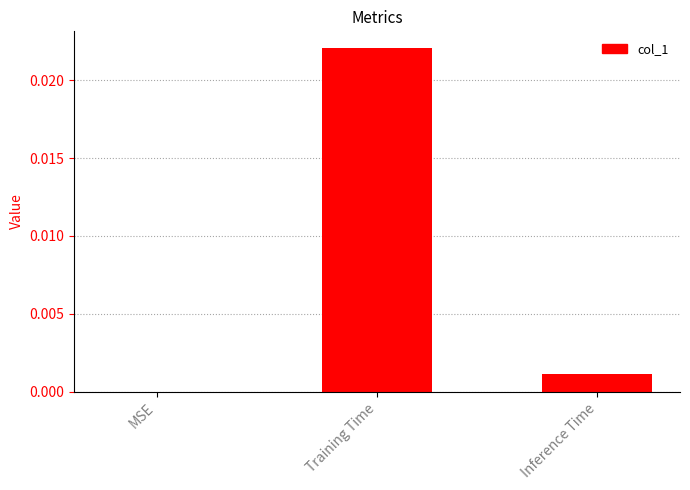

True or false: the data shows 0.0 at Training Time.

True